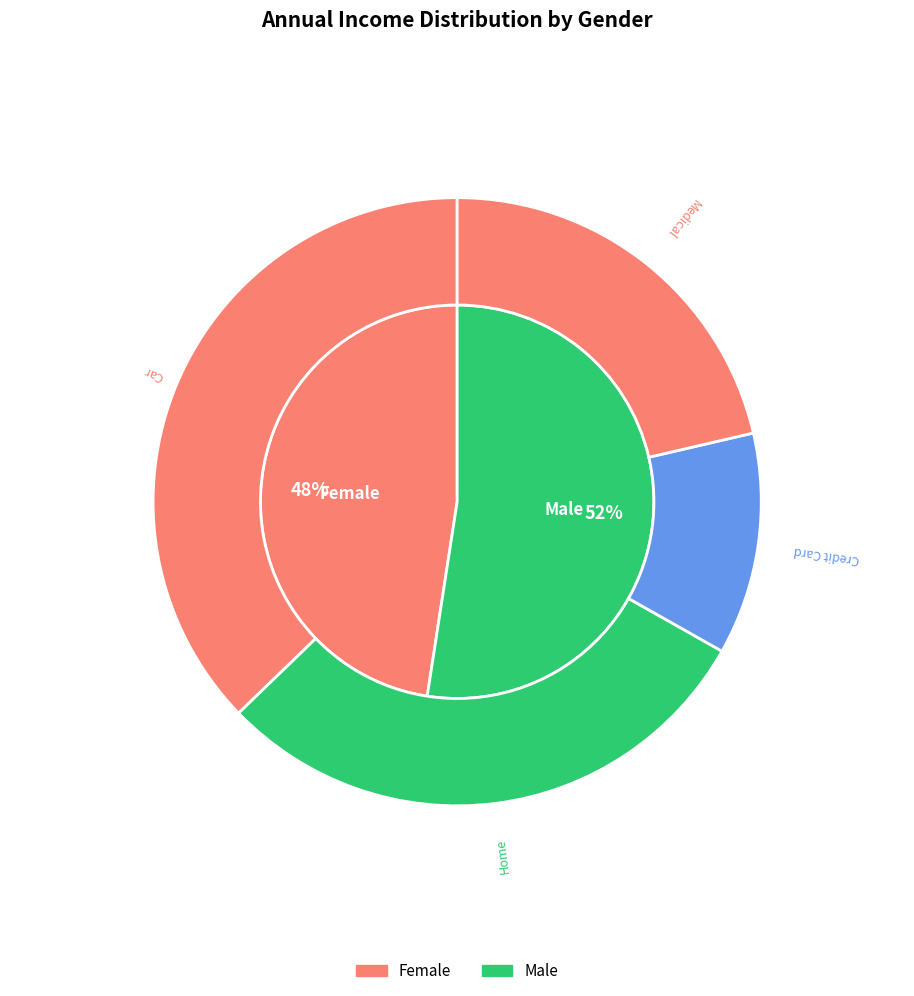

Between 22 and 32, which is larger?

32